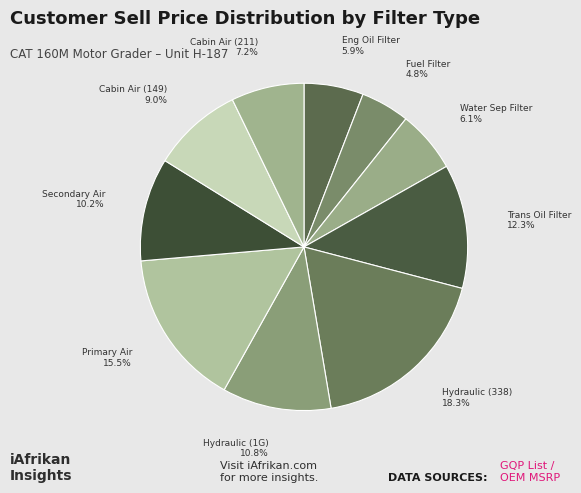

How many slices are in this pie chart?

10